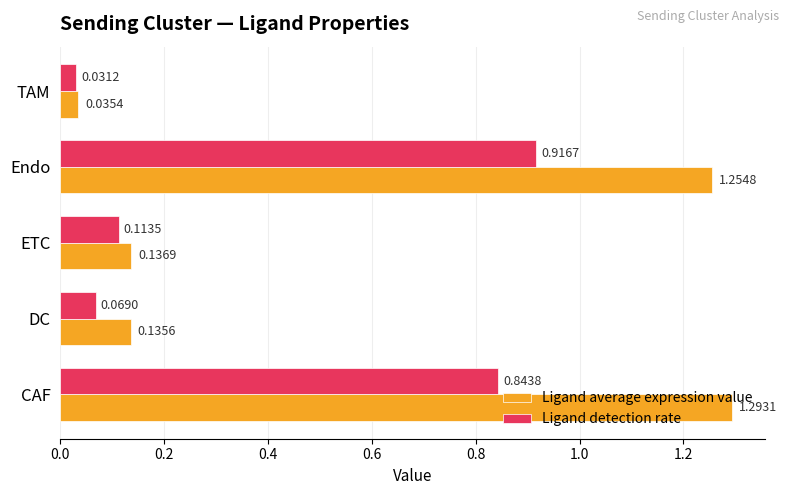

What is the sum of the Ligand average expression value values at CAF and ETC?

1.4